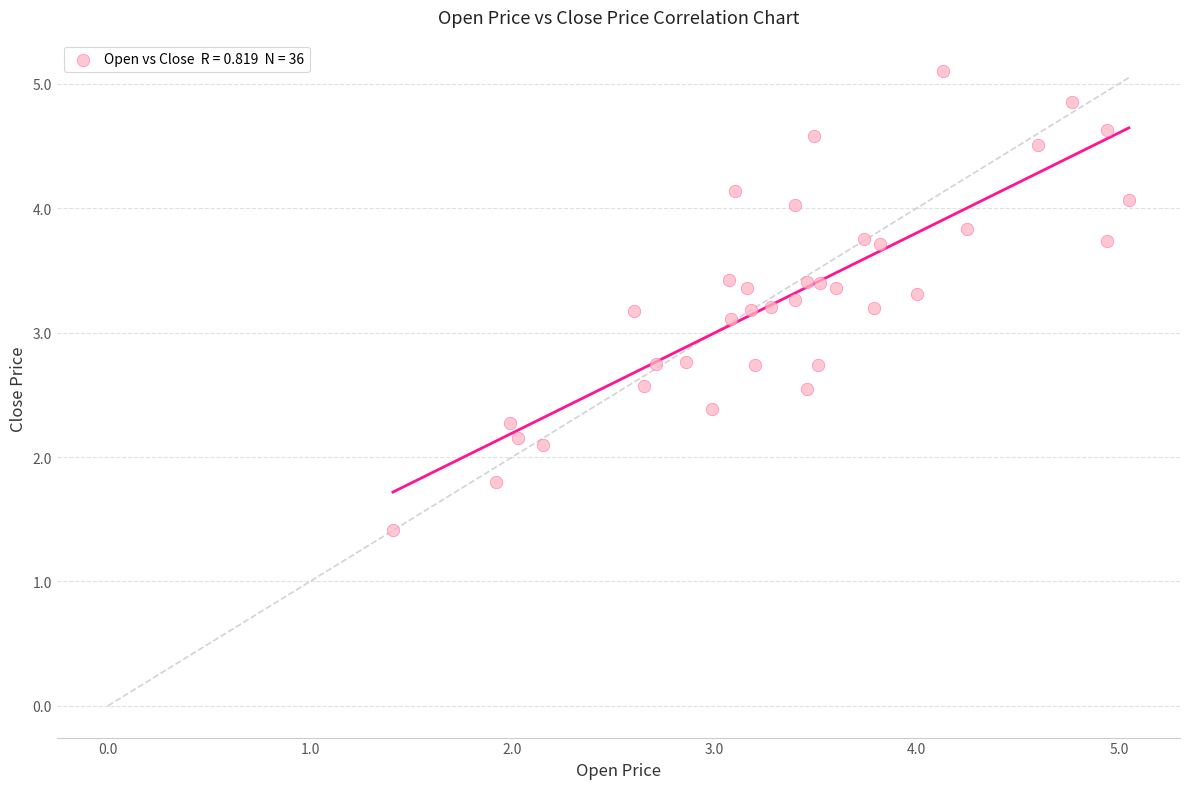

What is the range of X values (max minus min)?

3.6